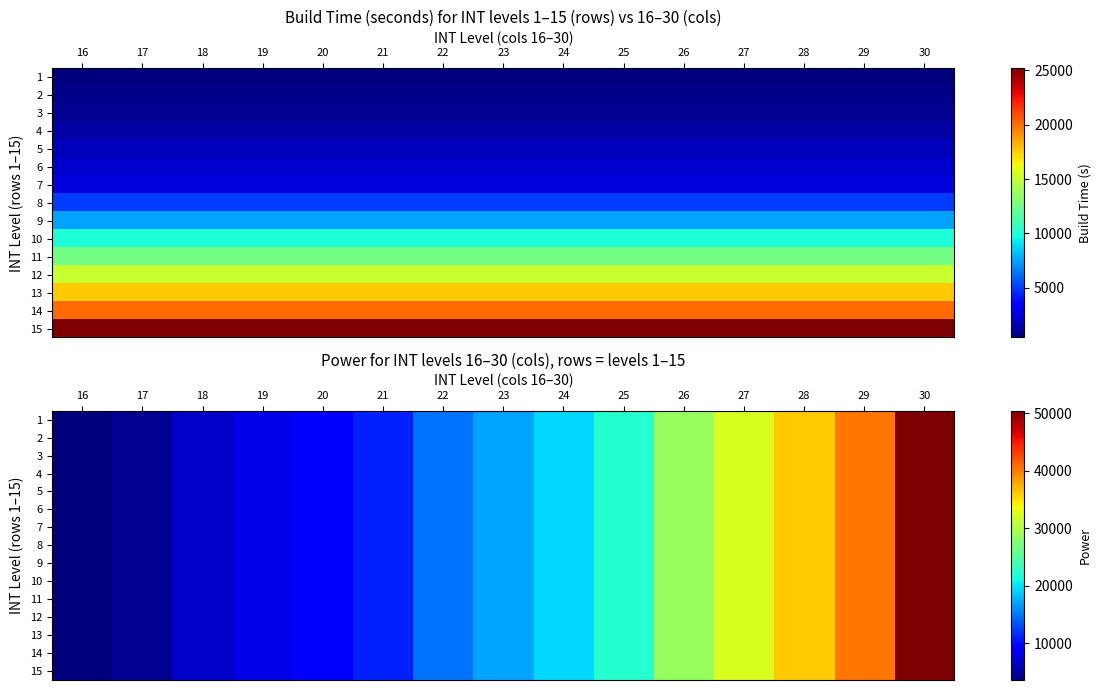

Is it true that 12 equals 4191 at 22?

False